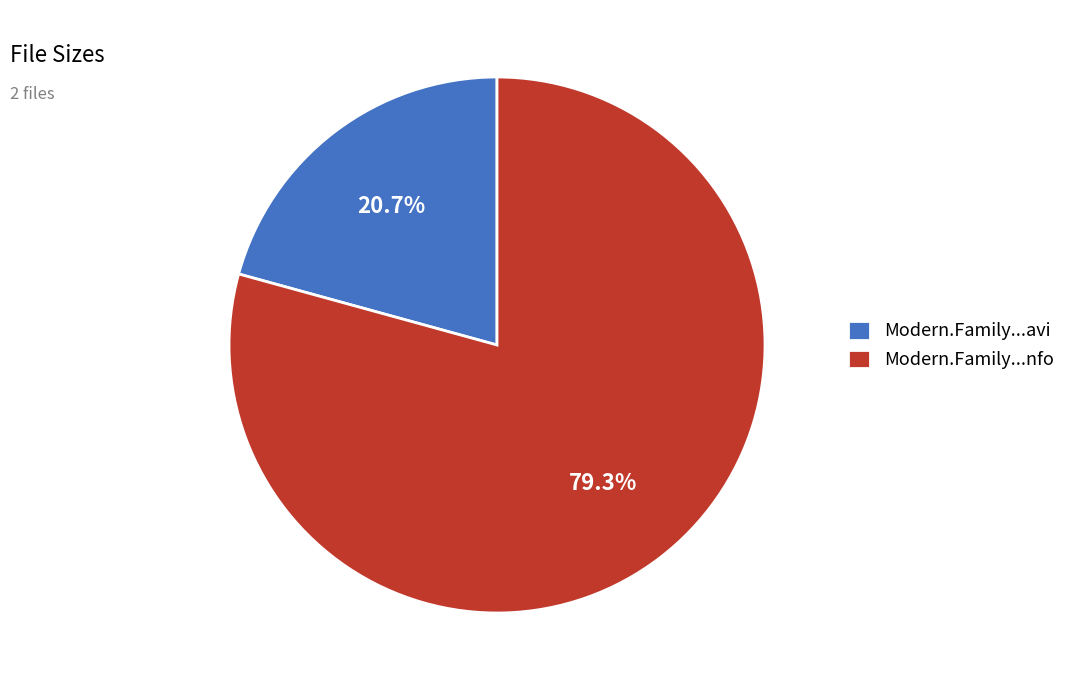

What is the largest slice in the pie chart?

Modern.Family...nfo